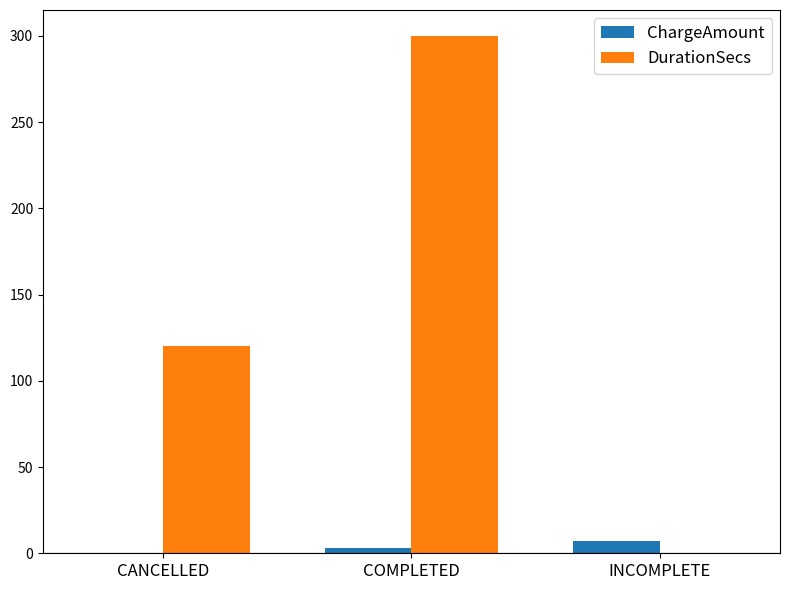

Is it true that ChargeAmount equals 0.0 at CANCELLED?

True